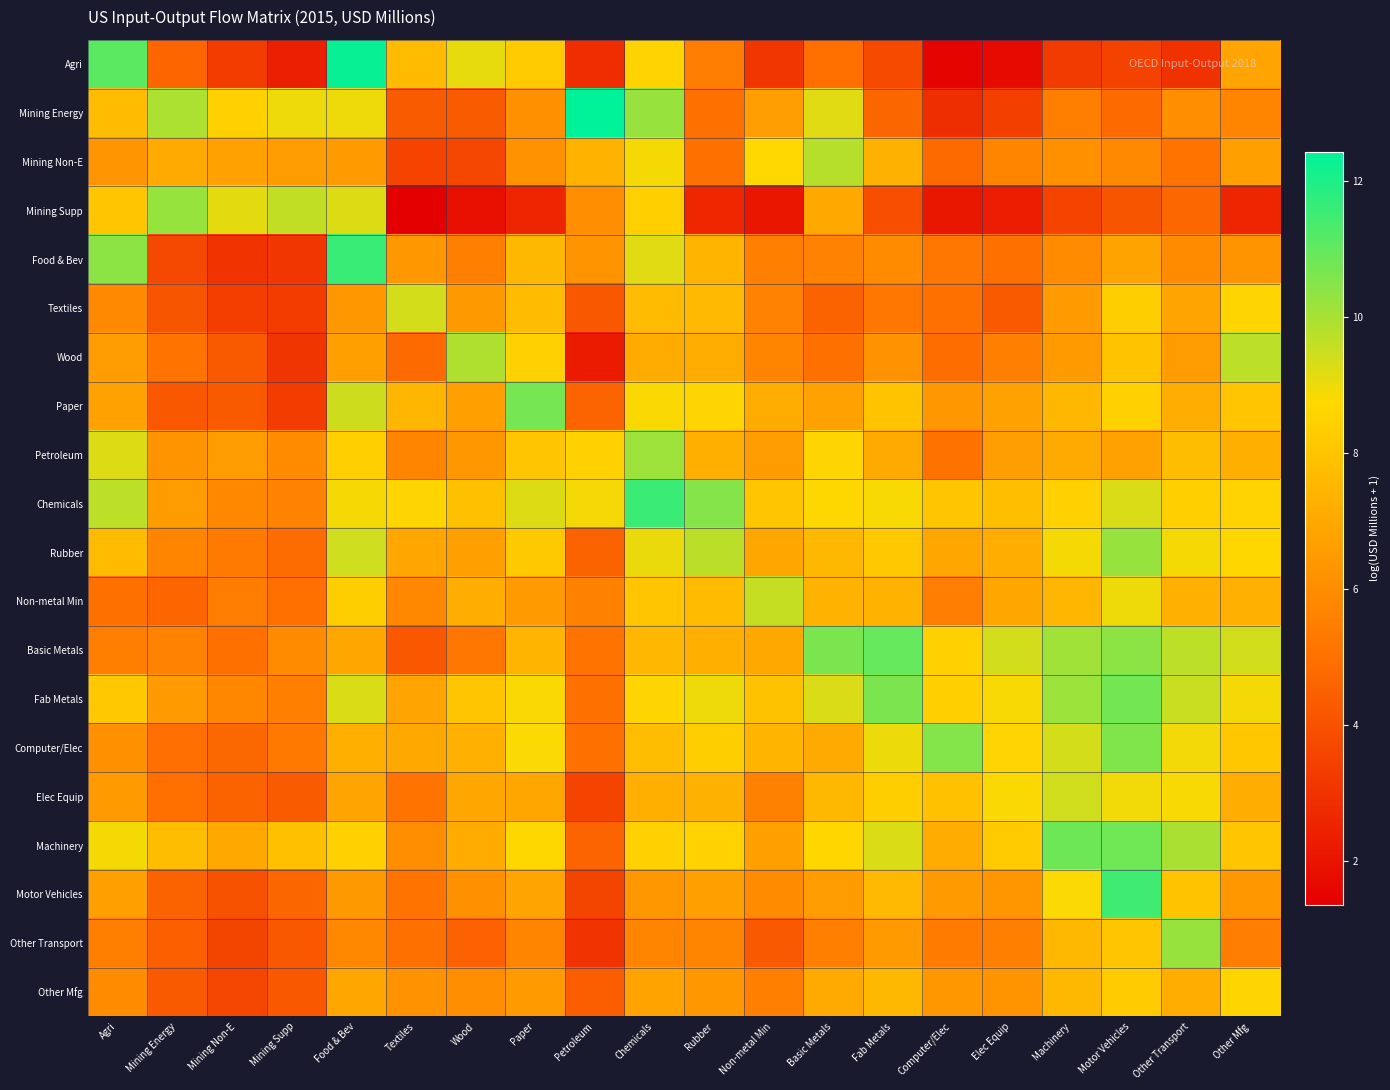

How many data points does each series have?

20